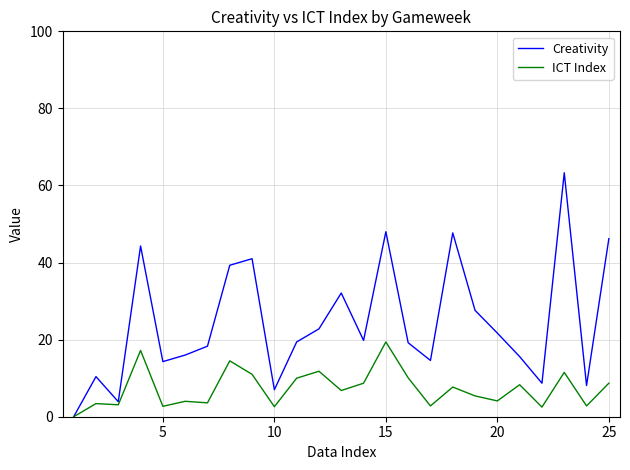

What is the maximum value for Creativity?

63.3